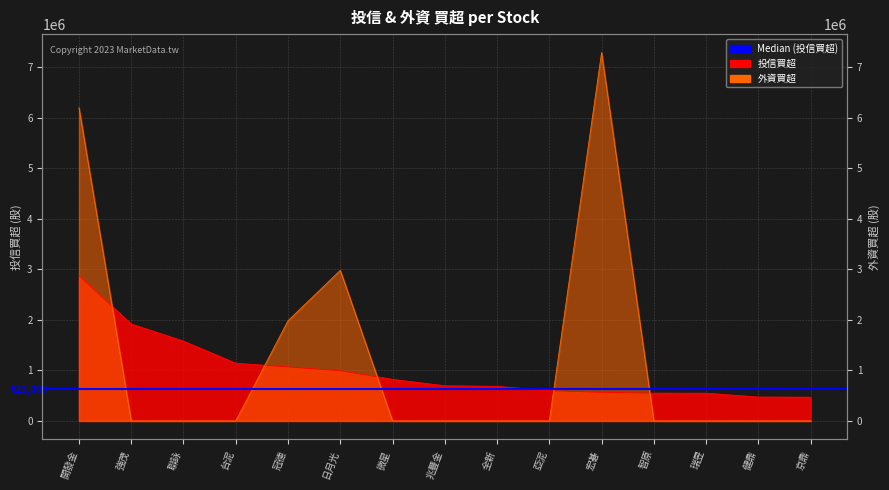

How many values in 外資買超 are above zero?

4